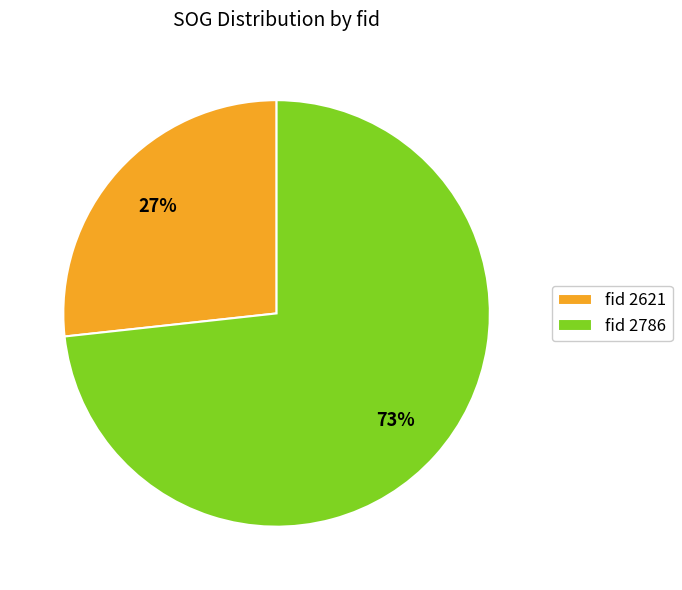

Combined, do fid 2621 and fid 2786 account for over 50%?

Yes